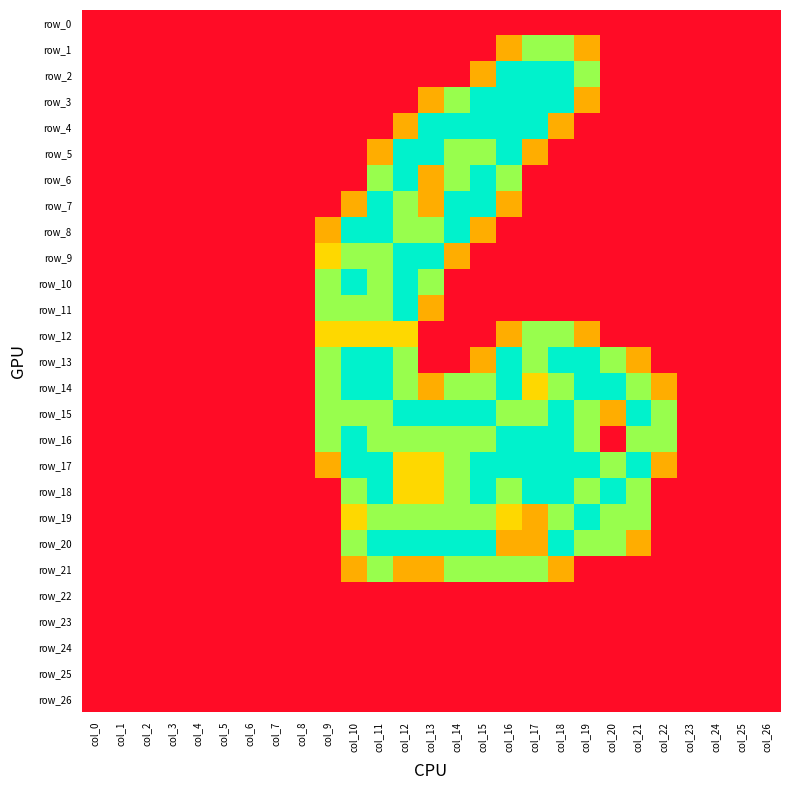

Which category has the highest value in the row_25 series?

col_0